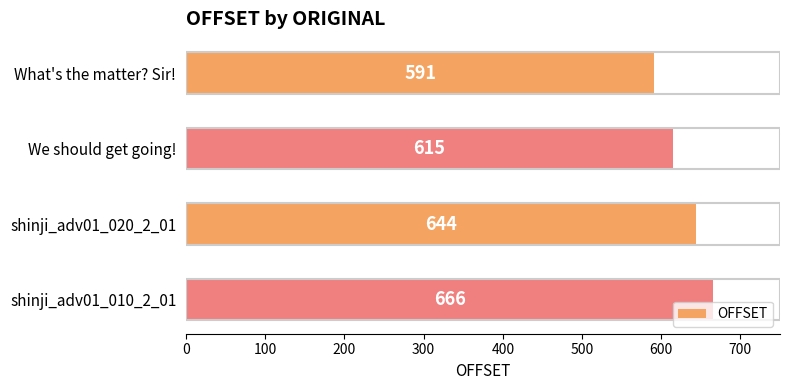

What is the difference between the second highest and minimum values?

53